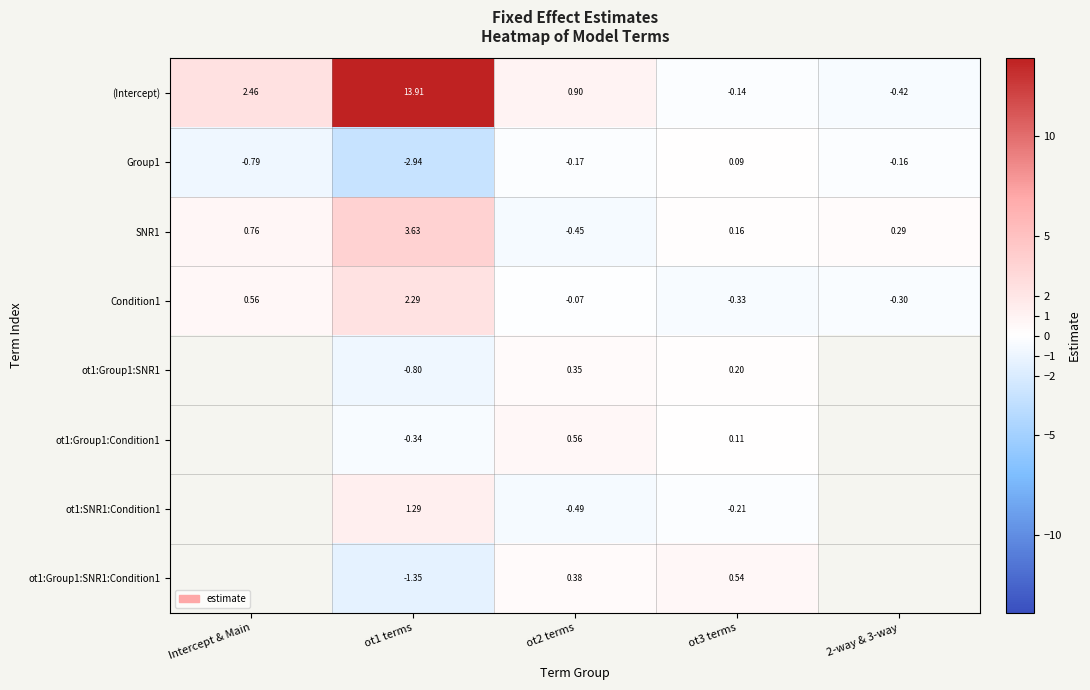

How many negative values does the Group1 series have?

4